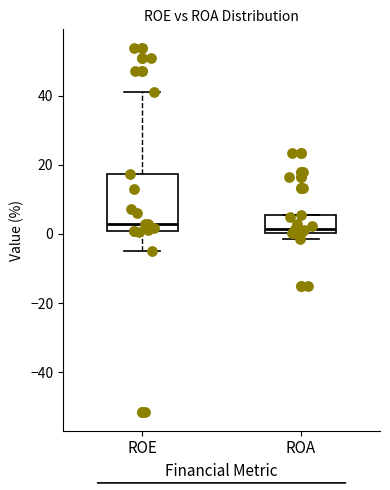

Which box is the tallest, from its lower edge to its upper edge?

ROE